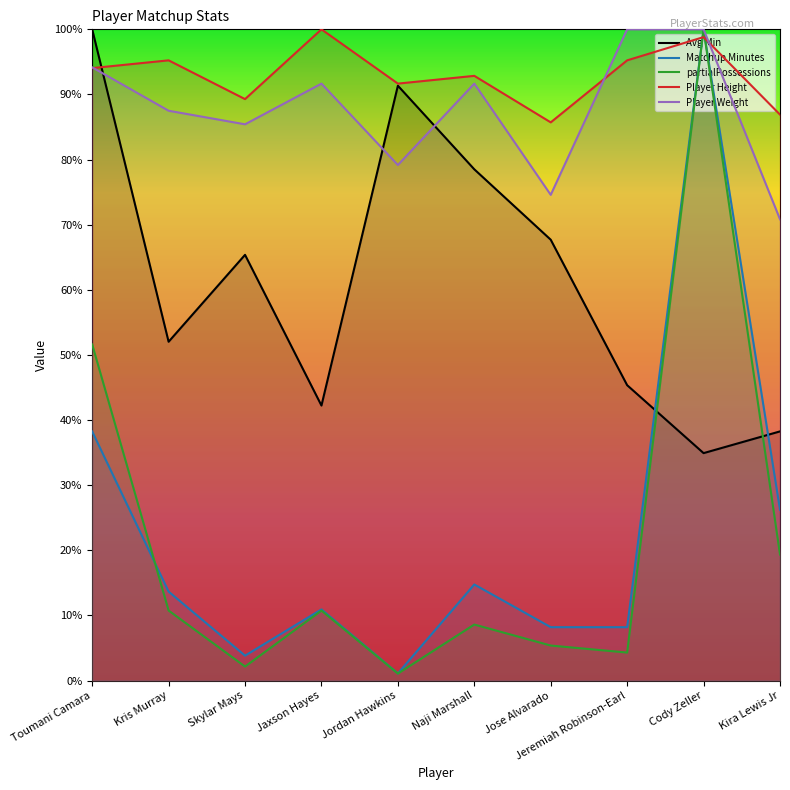

What is the label of the 4th point from the left?

Jaxson Hayes